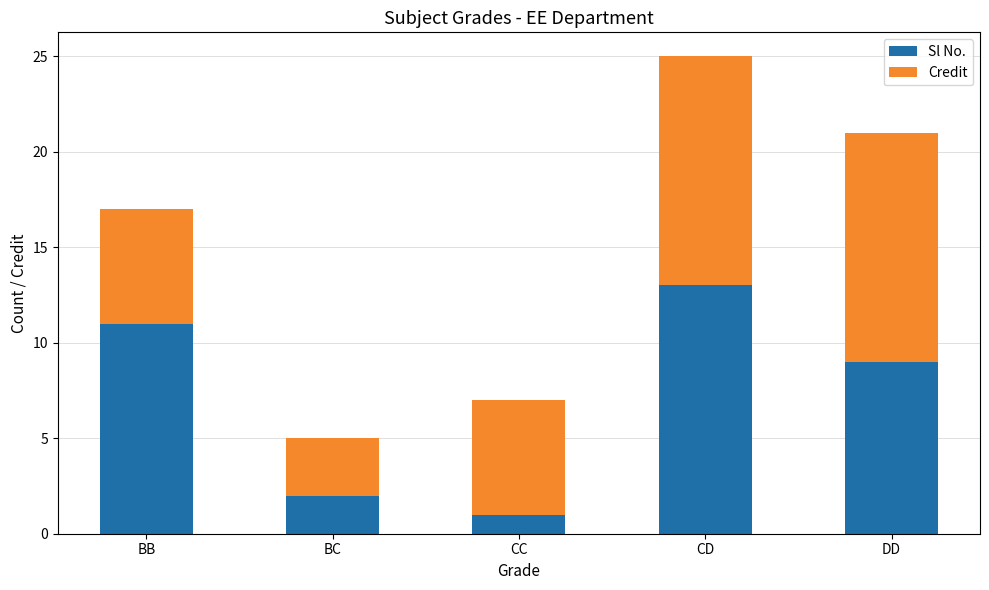

List the labels in order of Sl No. value, largest first.

CD, BB, DD, BC, CC